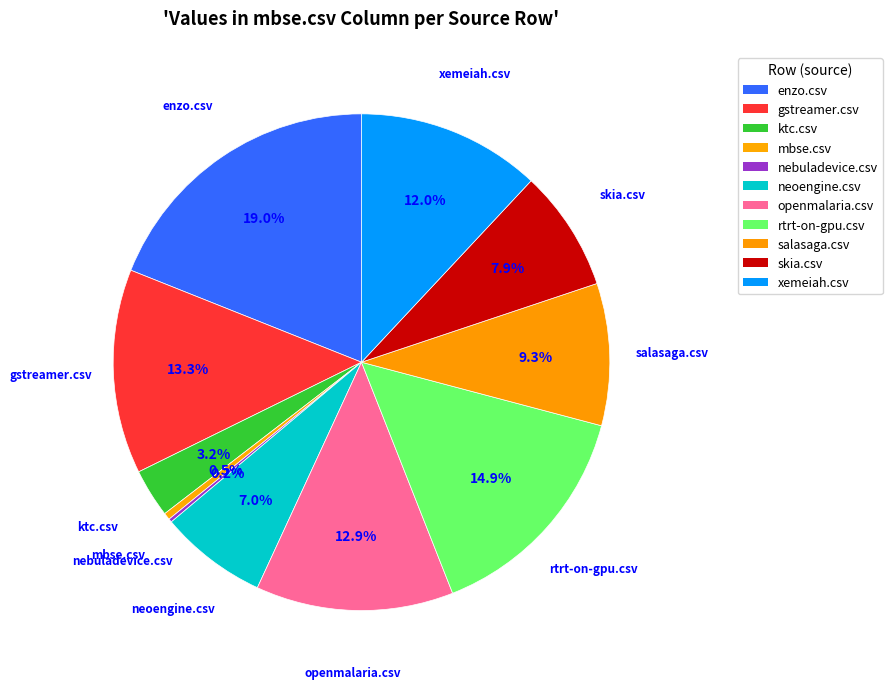

Is there any slice that represents more than half of the pie?

No